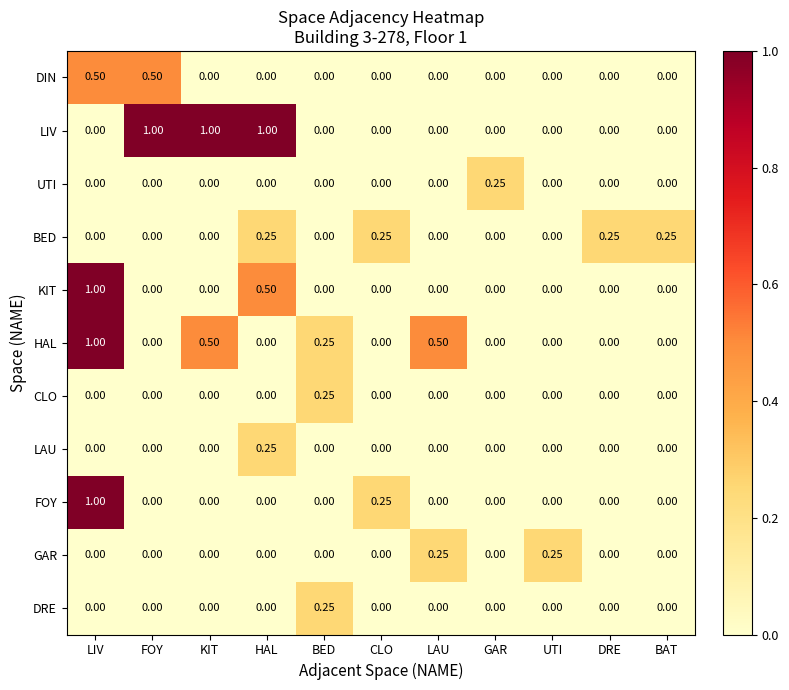

Which series changed the most between CLO and LAU?

HAL